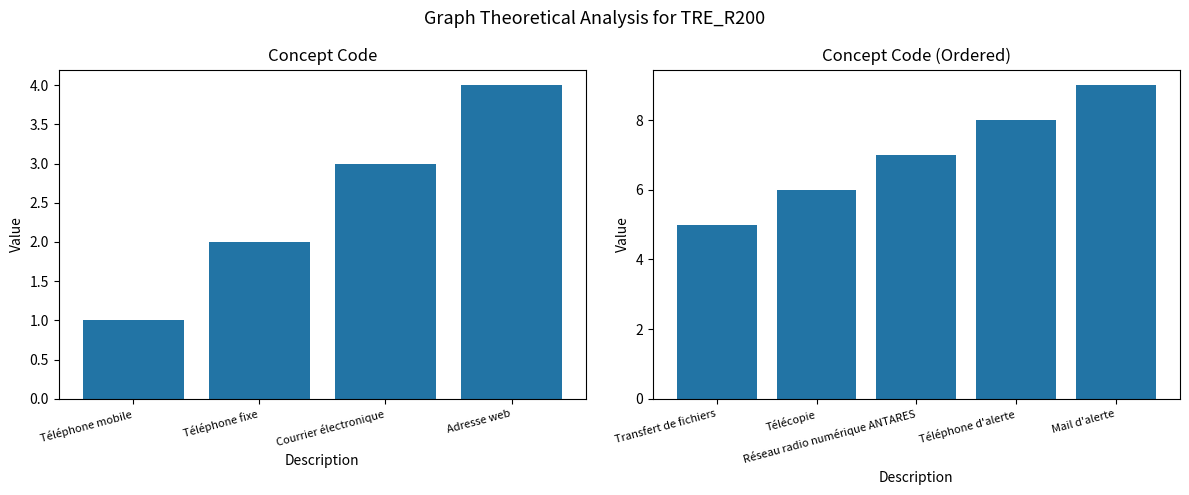

What is the sum of all values?

45